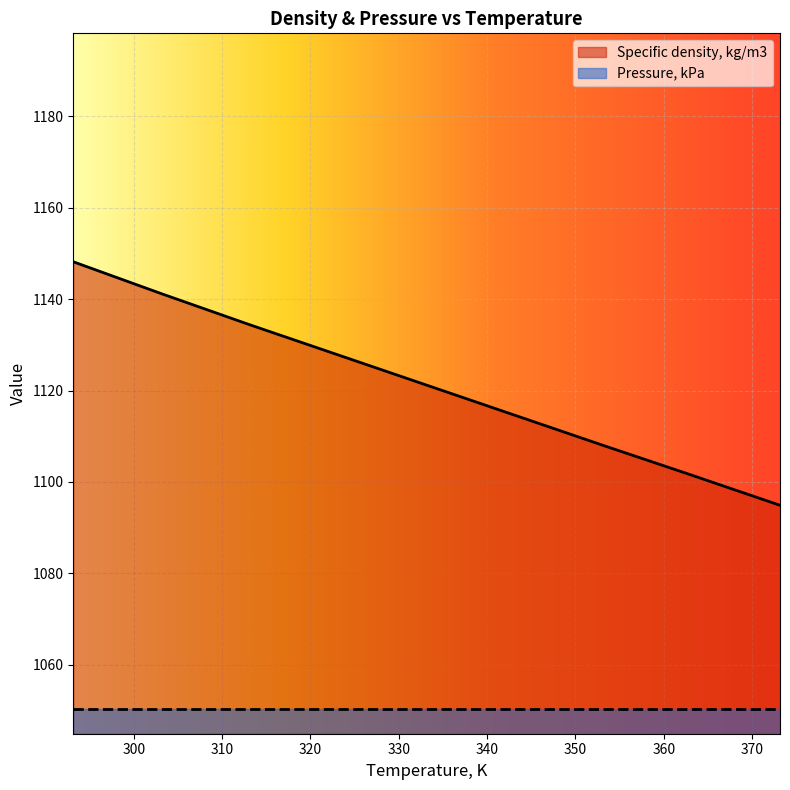

What is the greatest value displayed?

1148.2